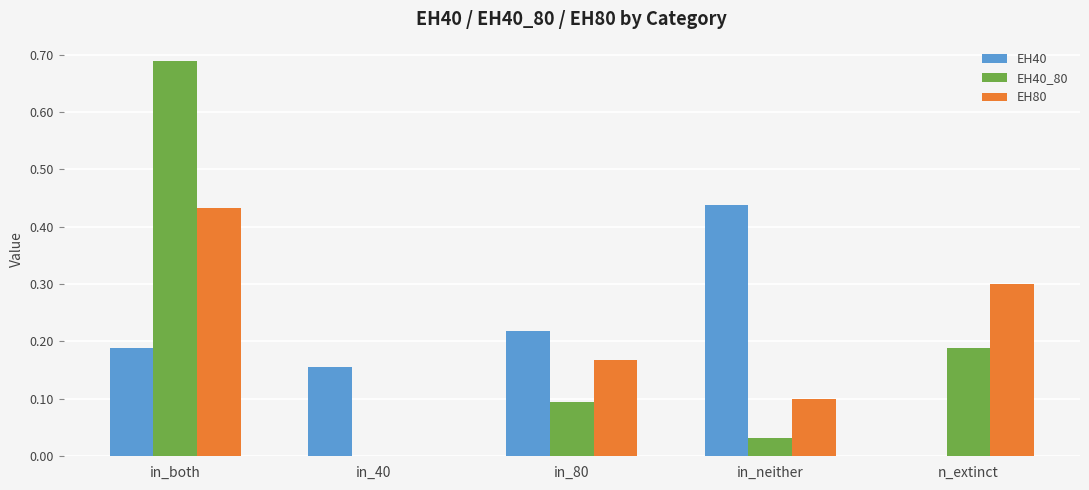

Which series changed the most between in_40 and n_extinct?

EH80